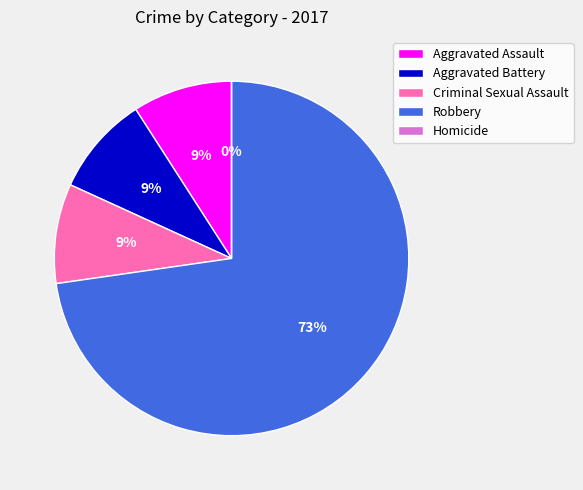

Which slice is the largest?

Robbery